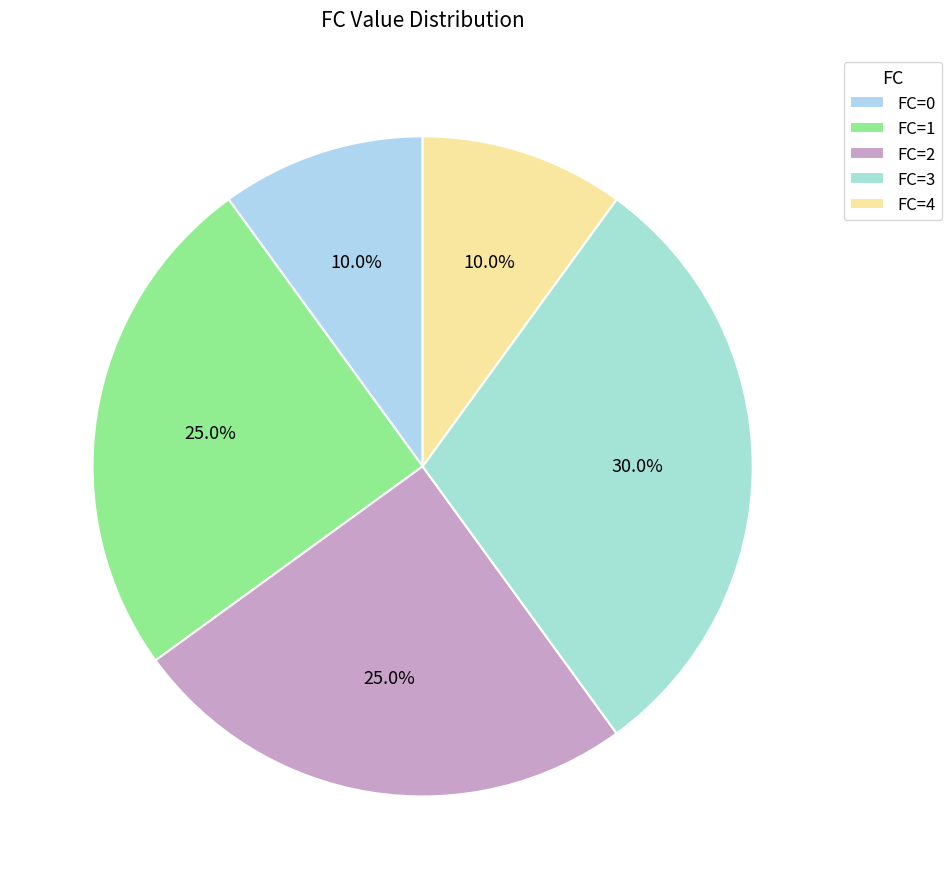

The FC=1 slice represents 15% of the pie. True or false?

False